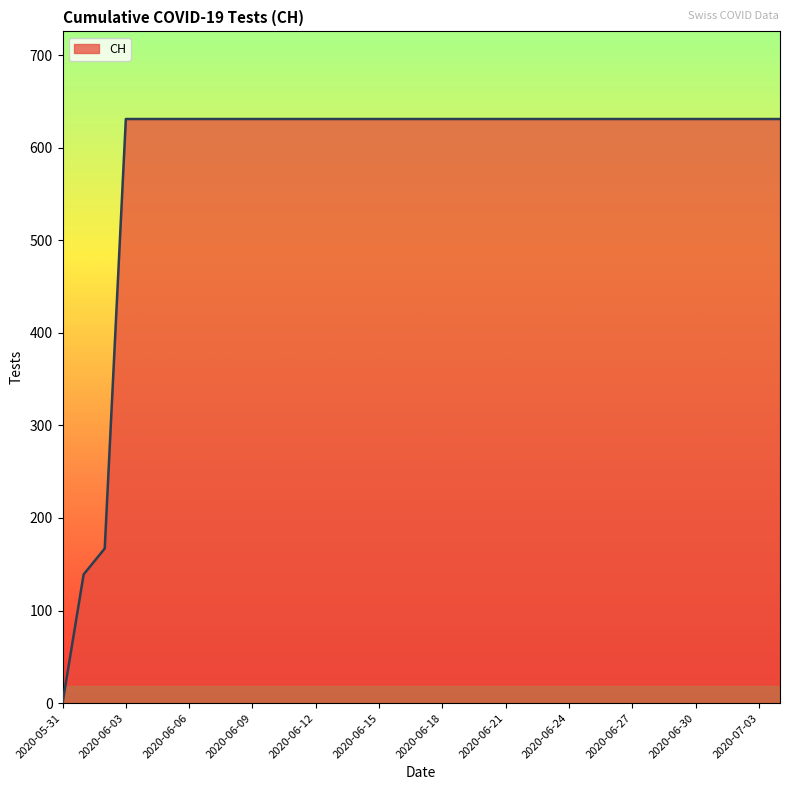

How many positive values are there?

34